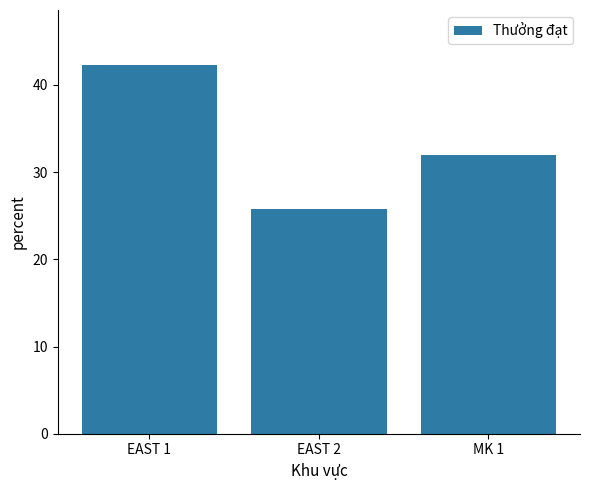

What is the minimum value shown in the chart?

25.8